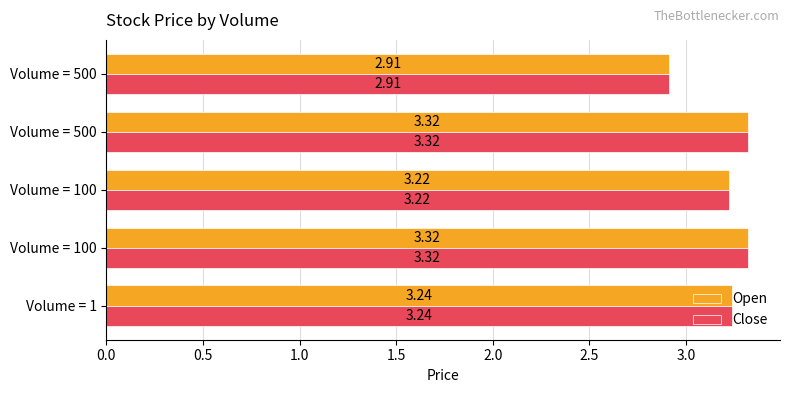

Count the number of categories in the chart.

5